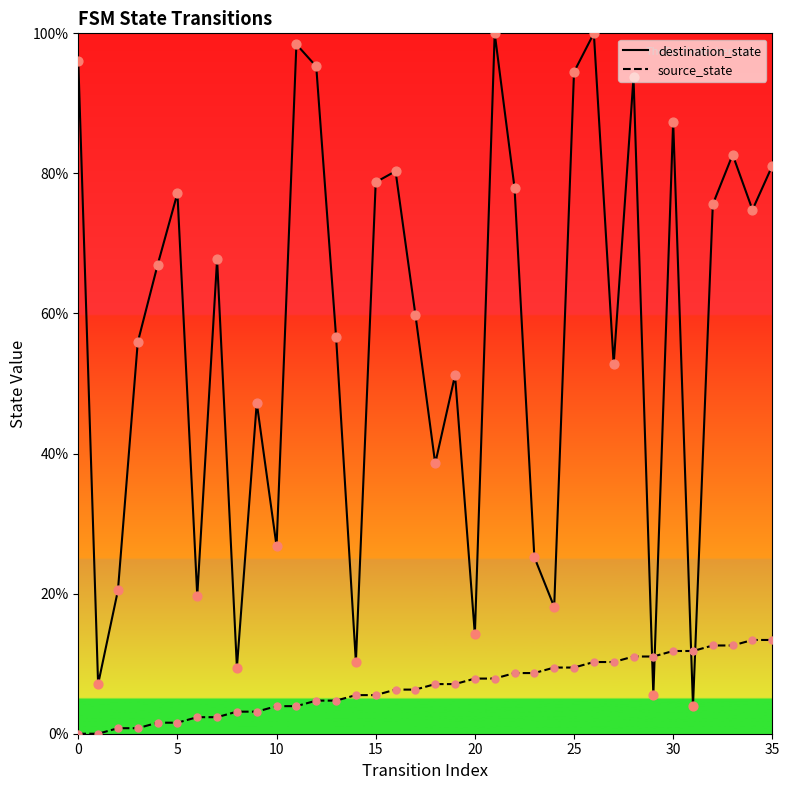

Which series has the largest total across all categories?

destination_state